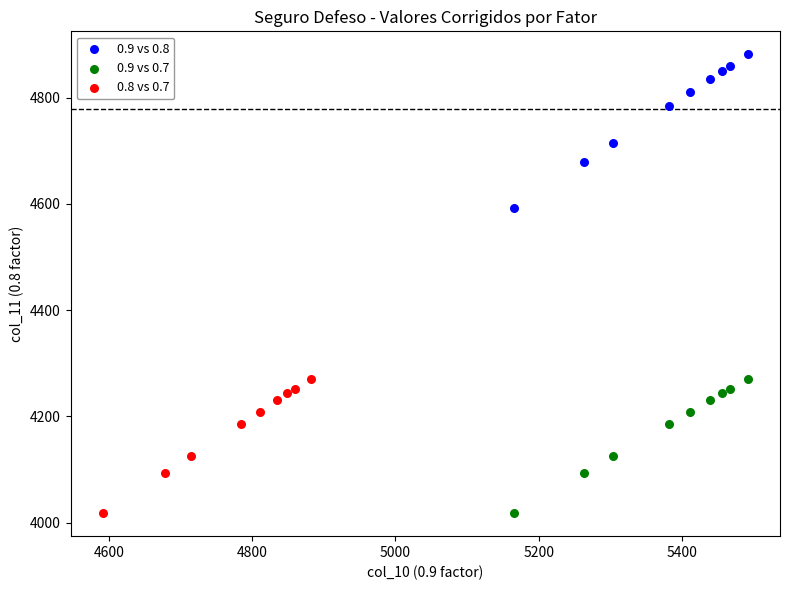

Which series reaches the maximum Y coordinate?

0.9 vs 0.8